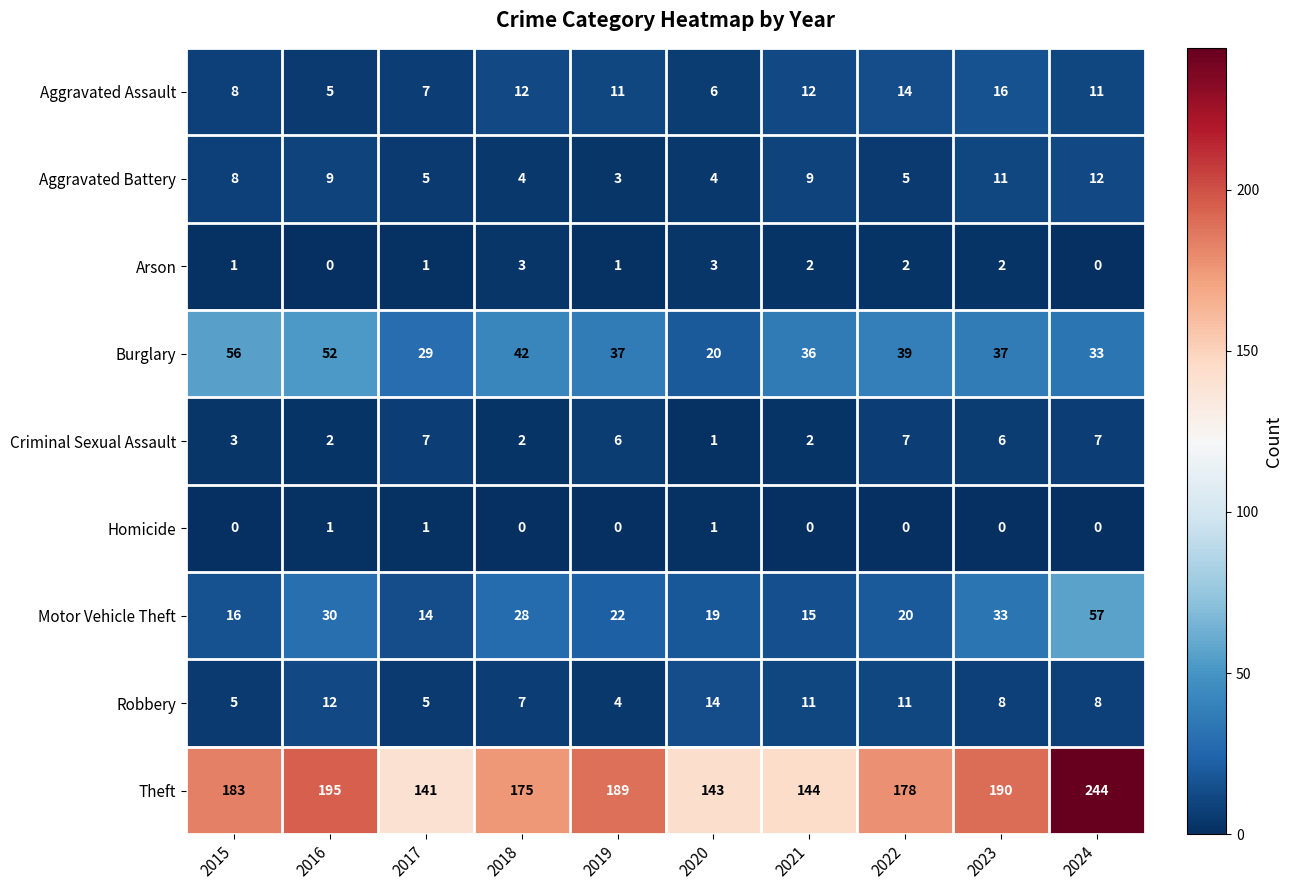

Is it true that Motor Vehicle Theft equals 13 at 2019?

False